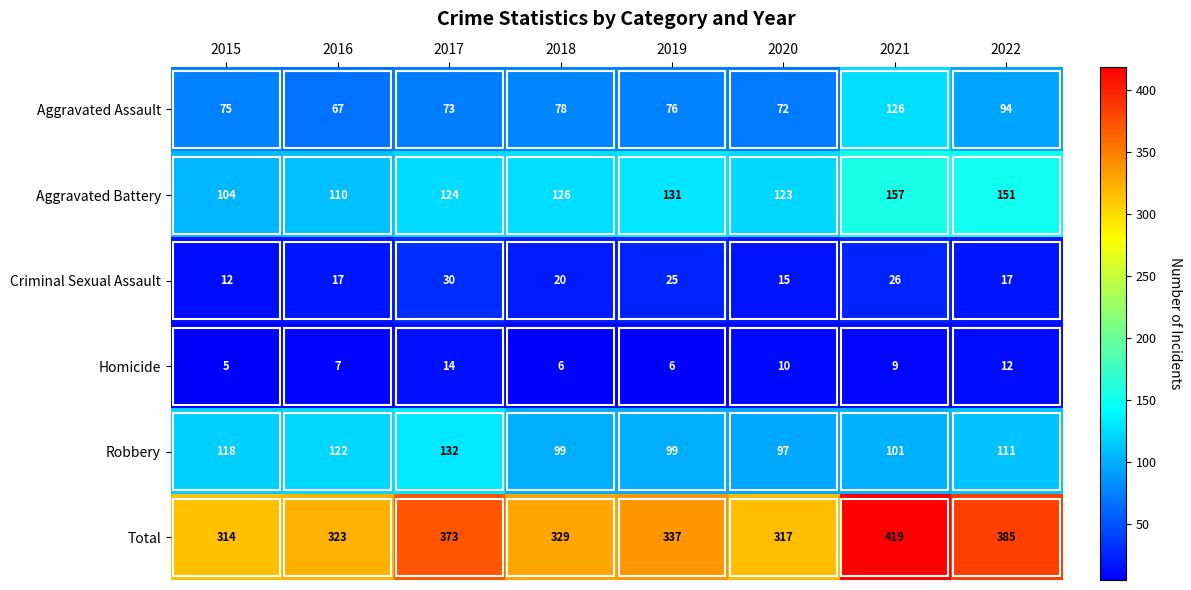

Which series has the largest total across all categories?

Total